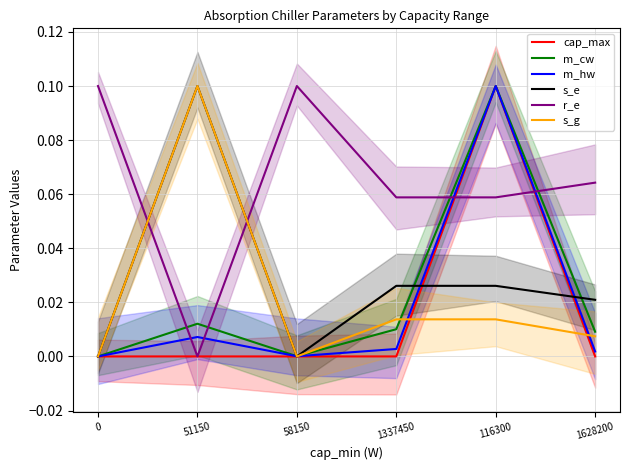

How many categories are shown in the chart?

6